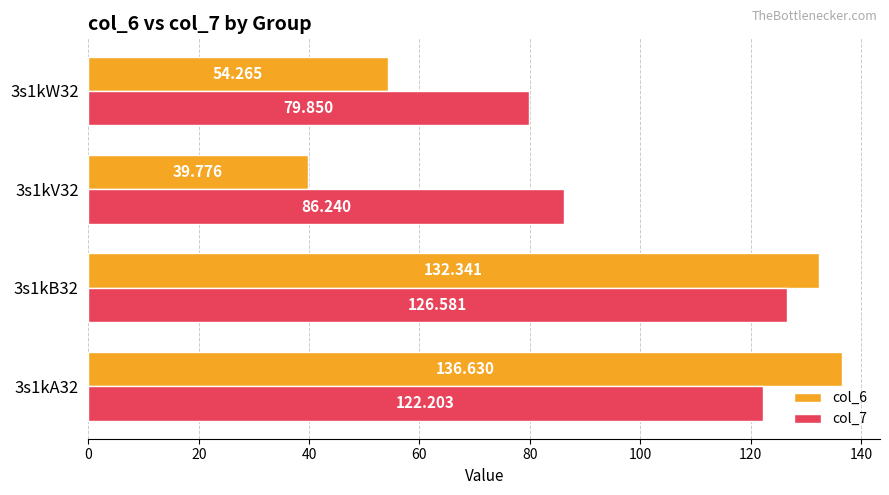

Is the value of col_7 at 3s1kW32 greater than the value of col_6 at 3s1kV32?

Yes